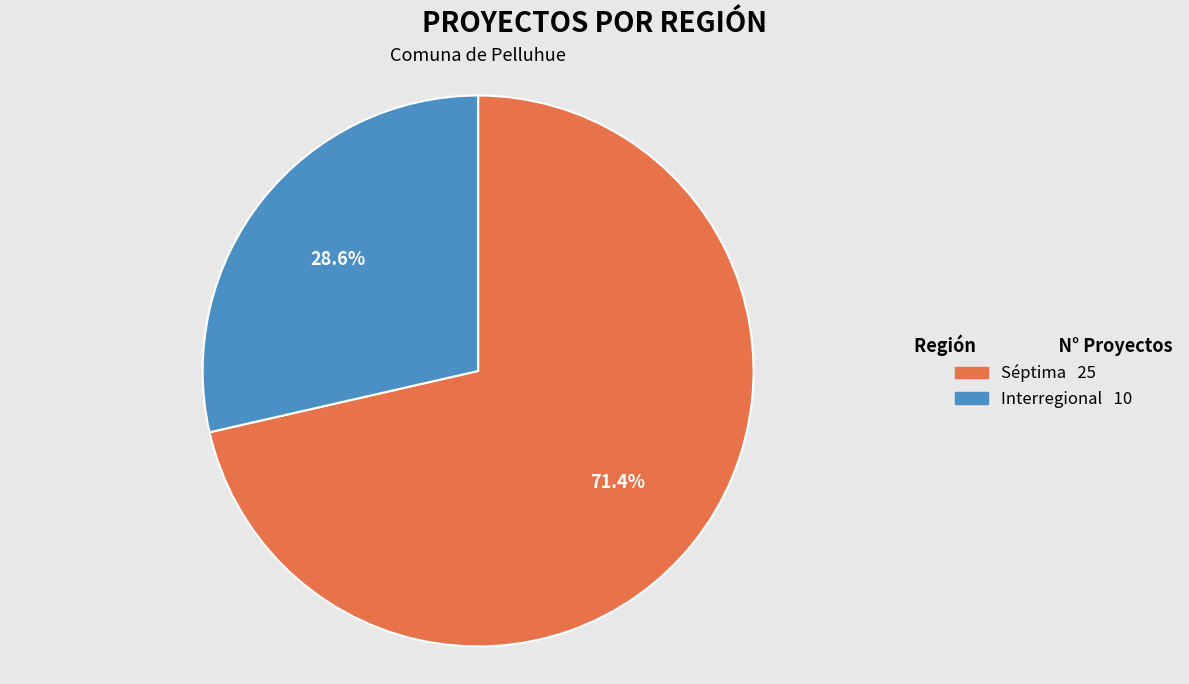

How many segments does this pie chart have?

2